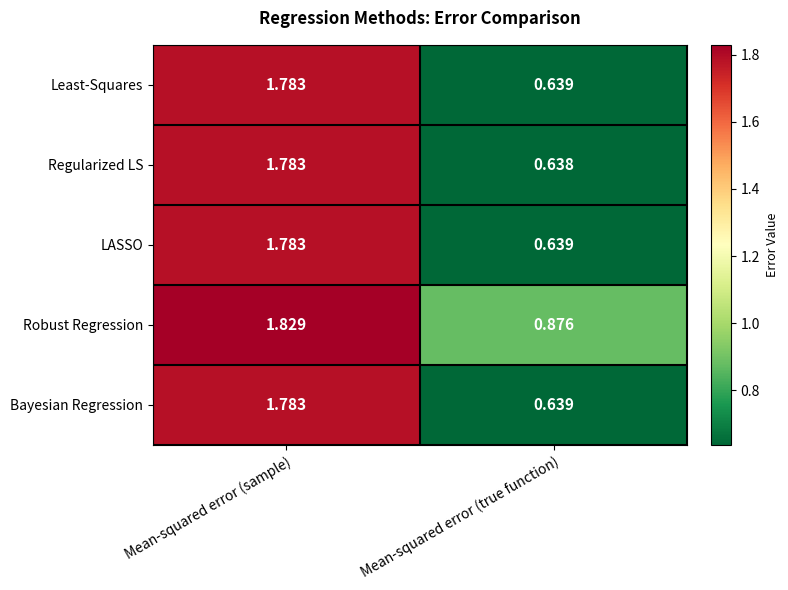

How many distinct data groups are displayed?

5